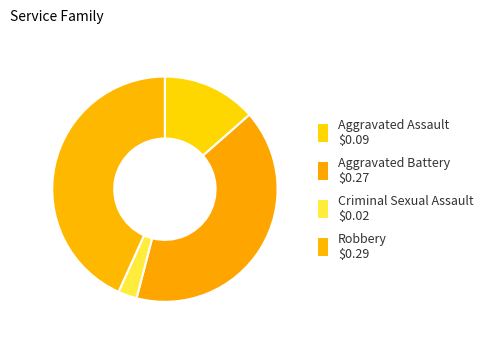

What percentage is NOT represented by Aggravated Battery?

59.5%